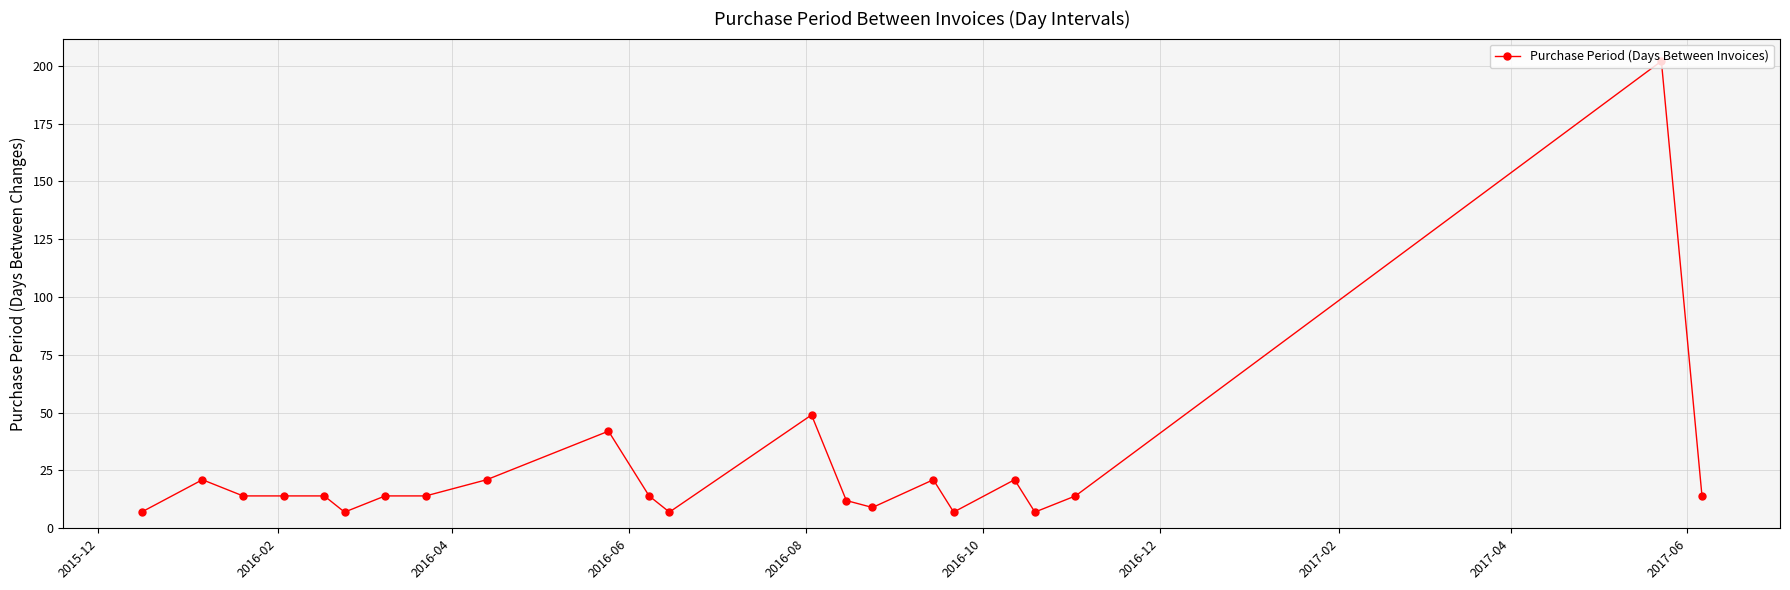

What is the minimum value shown in the chart?

7